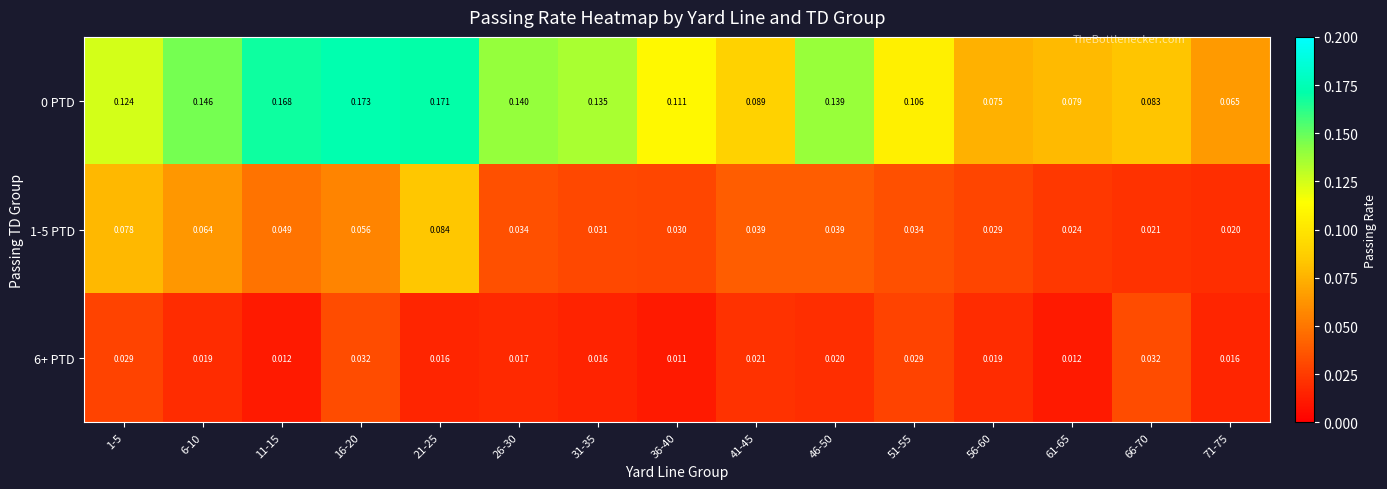

Is the value of 6+ PTD at 41-45 greater than the value of 0 PTD at 16-20?

No